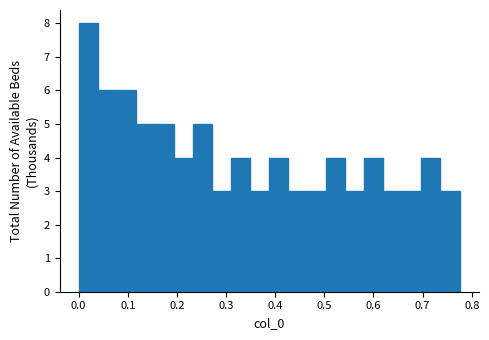

Around what value on the x-axis is the tallest bar? Give the approximate position of its centre, as read against the axis.

0.02